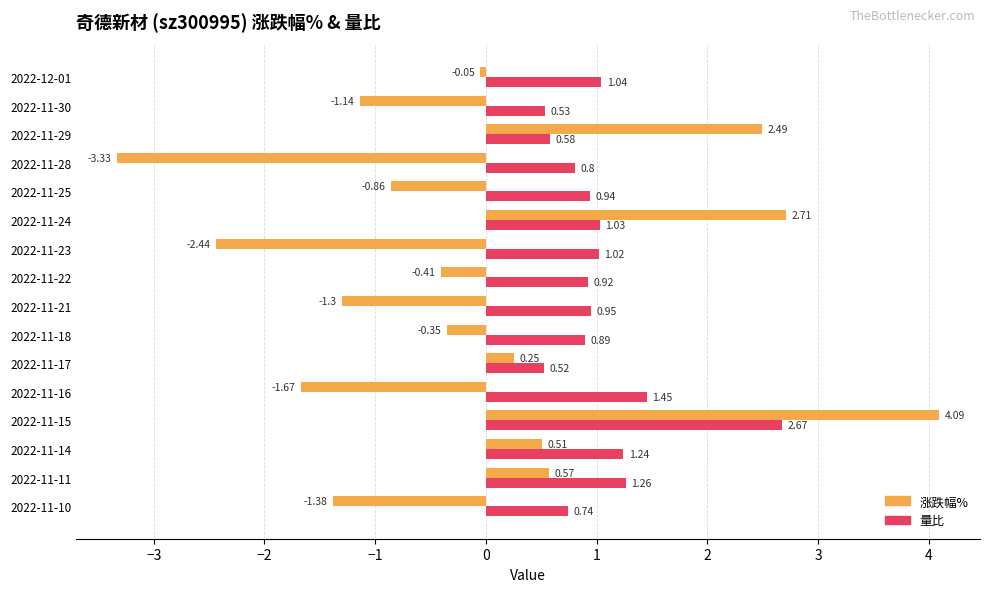

What is the difference between the maximum and minimum values in the 涨跌幅% series?

7.4